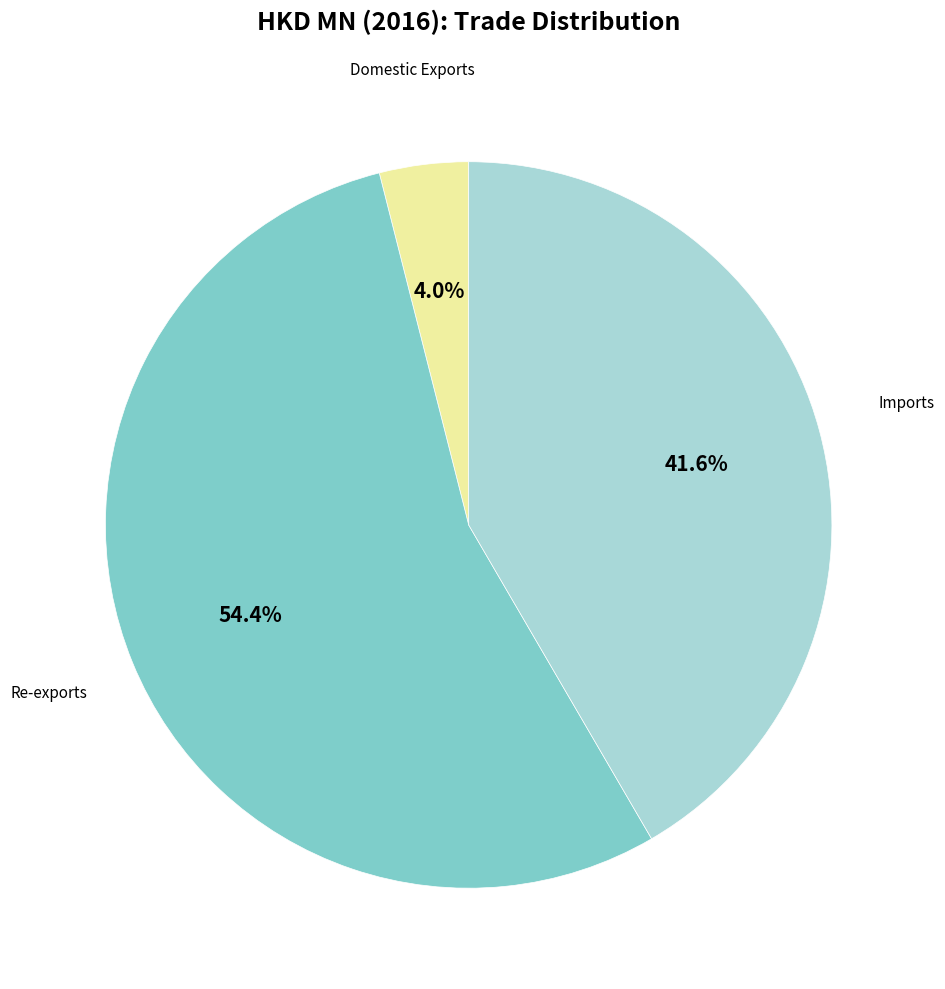

What is the ratio of the value at Domestic Exports to the value at Re-exports?

0.1